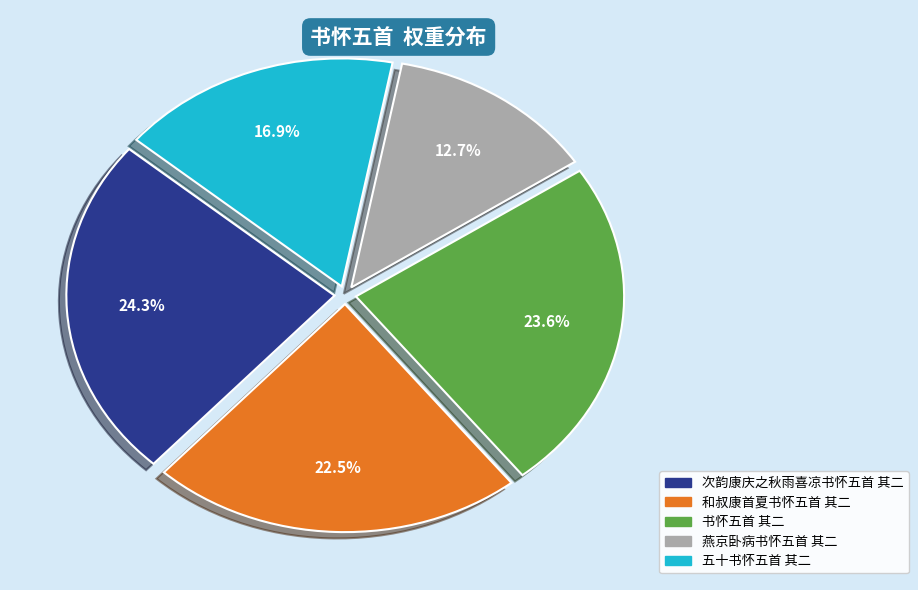

What percentage is the 次韵康庆之秋雨喜凉书怀五首 其二 slice, to the nearest percent?

24%